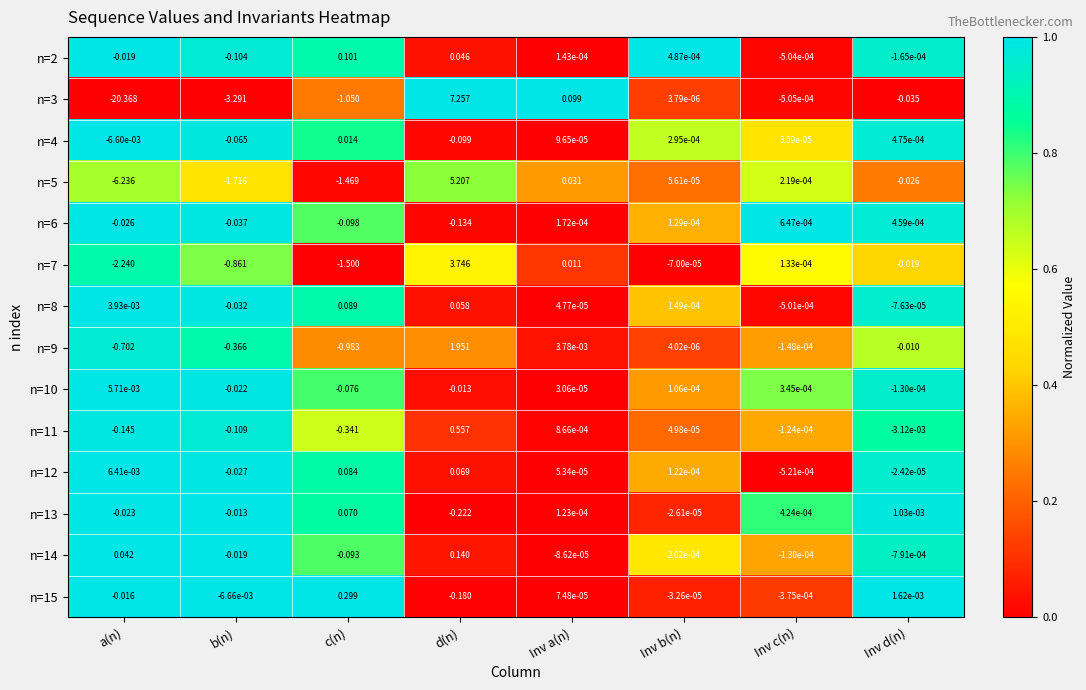

Rank the series at a(n) from highest to lowest value.

n=14, n=12, n=10, n=8, n=4, n=15, n=2, n=13, n=6, n=11, n=9, n=7, n=5, n=3